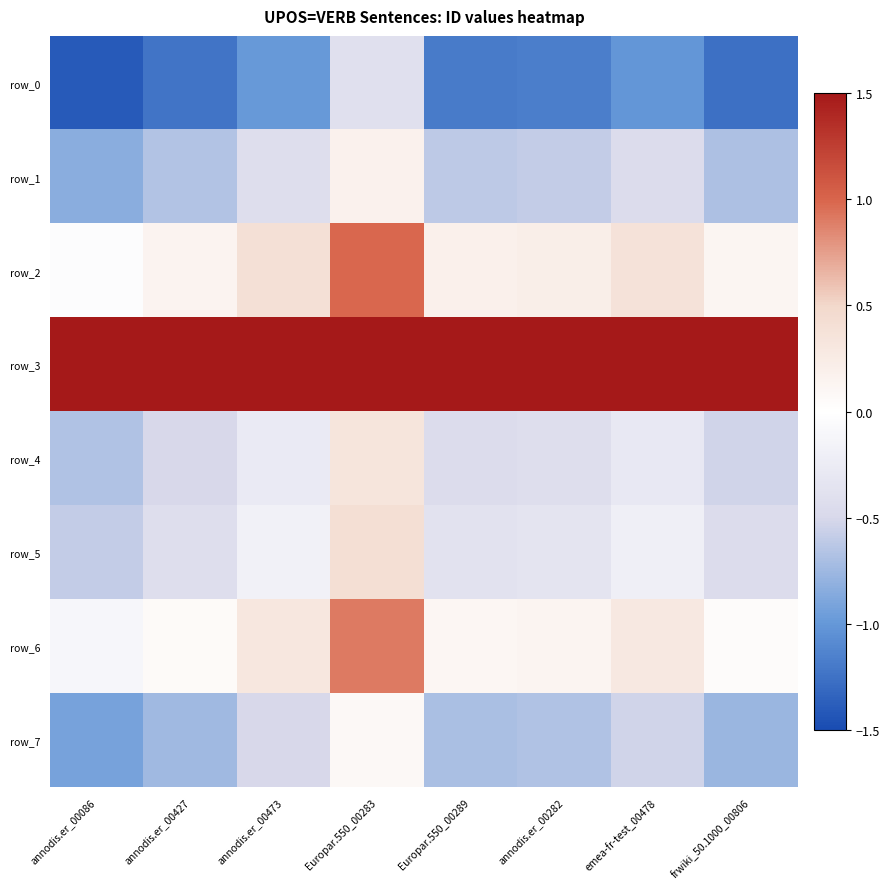

How many data points in row_4 are above 0?

1